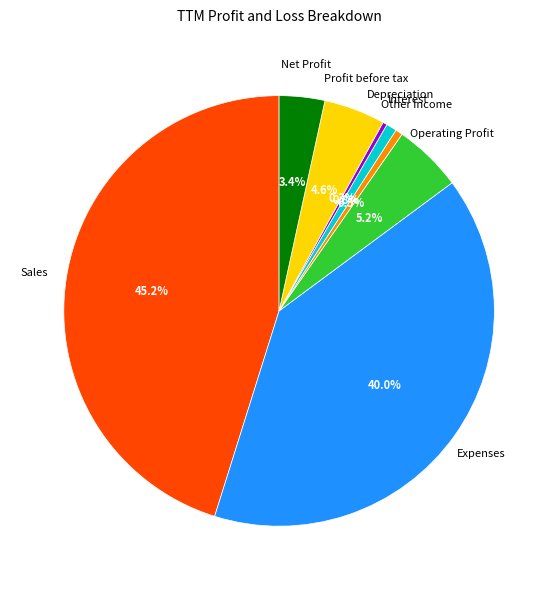

Do Depreciation and Profit before tax together represent more than half of the pie?

No